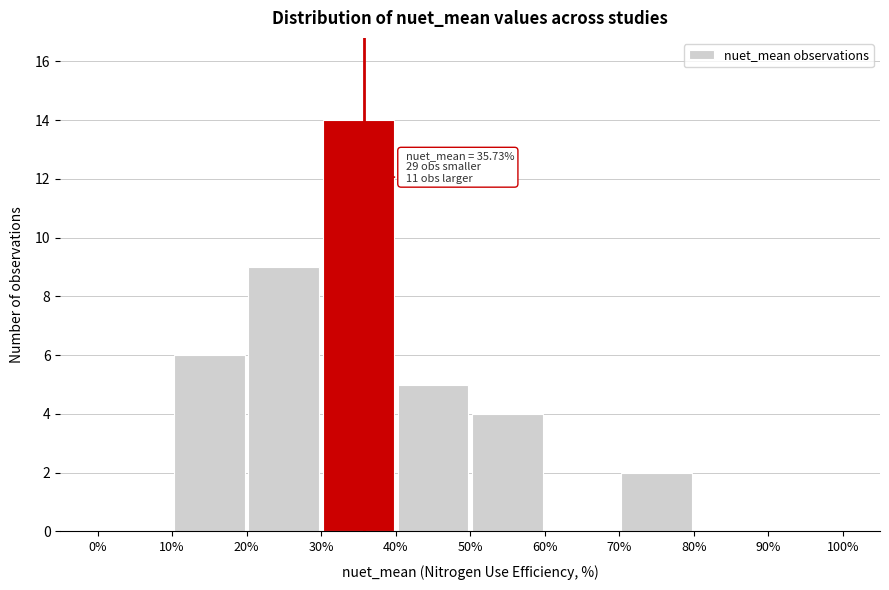

Which range on the x-axis has the tallest bar?

30% to 40%